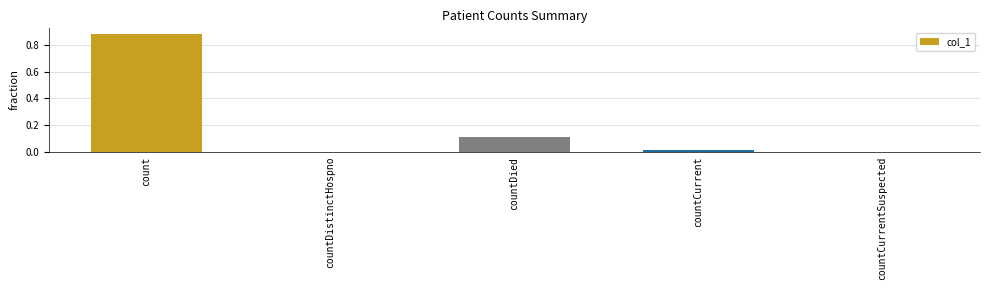

What is the sum of all values?

1.0